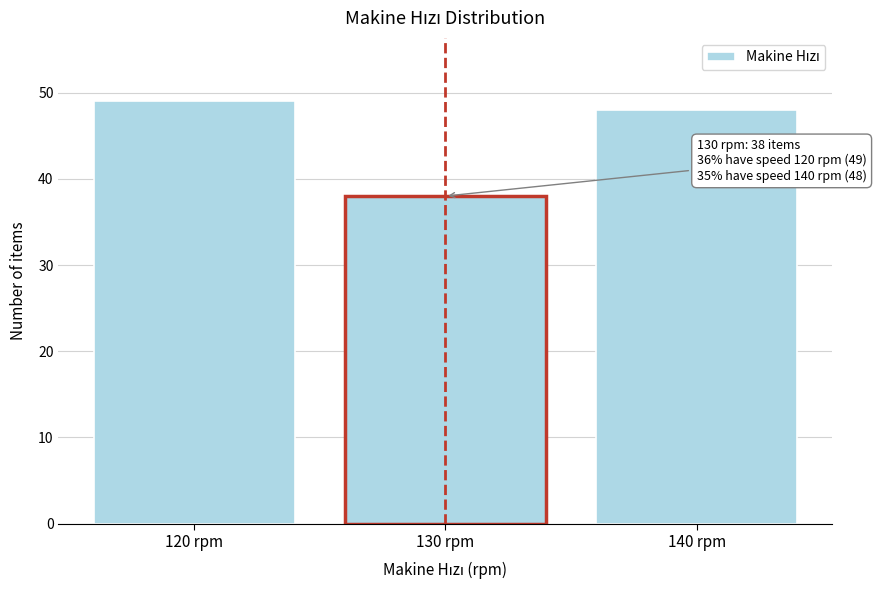

Reading left to right, transcribe all the data shown in this chart.

120 rpm=49	130 rpm=38	140 rpm=48